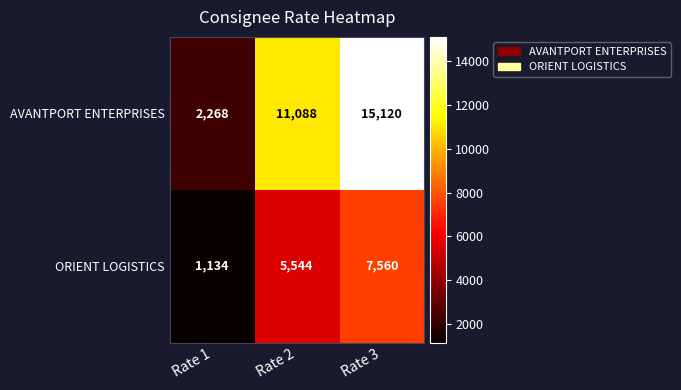

At how many categories does at least one series exceed 9643?

2